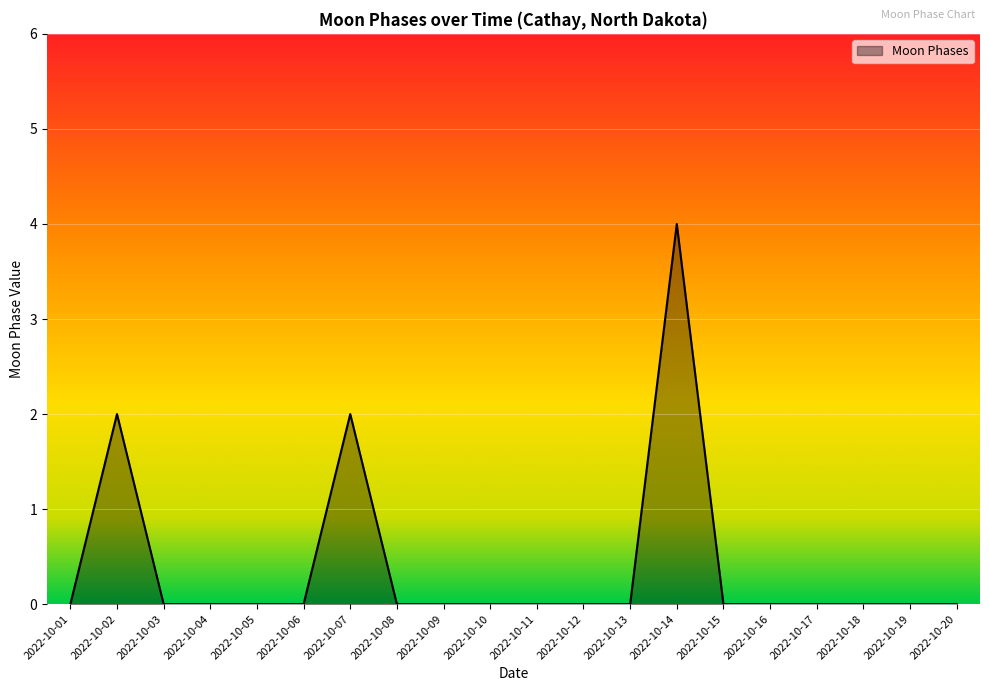

What is the change in value from 2022-10-02 to 2022-10-06?

-2